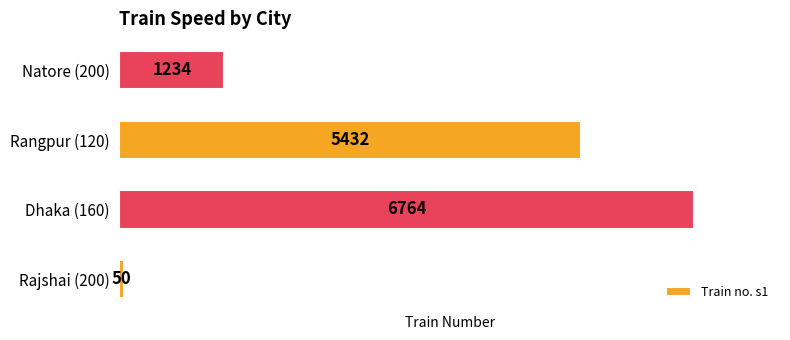

Count the number of categories in the chart.

4